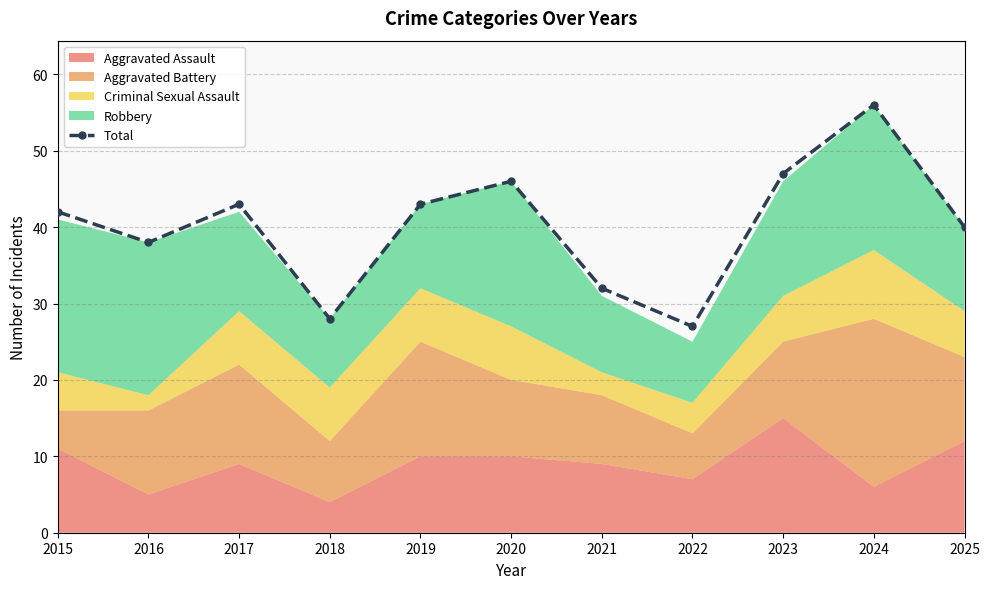

What is the value of the 9th point from the left?

47